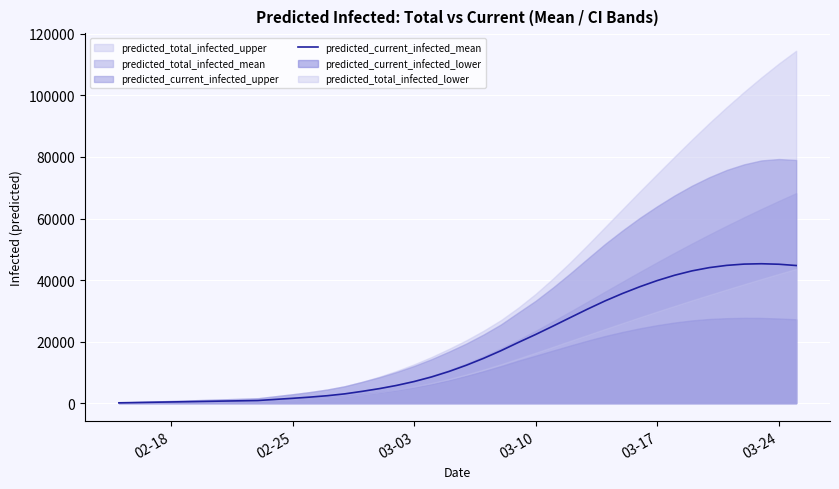

Is it true that the value at 6 is 1014?

False